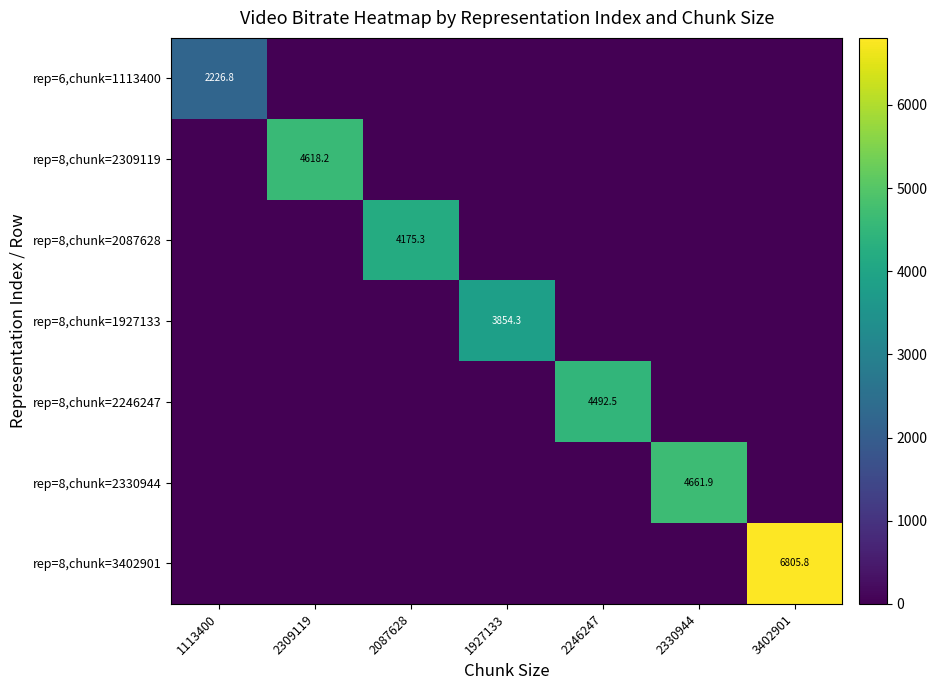

Which label corresponds to the largest value in the chart?

3402901